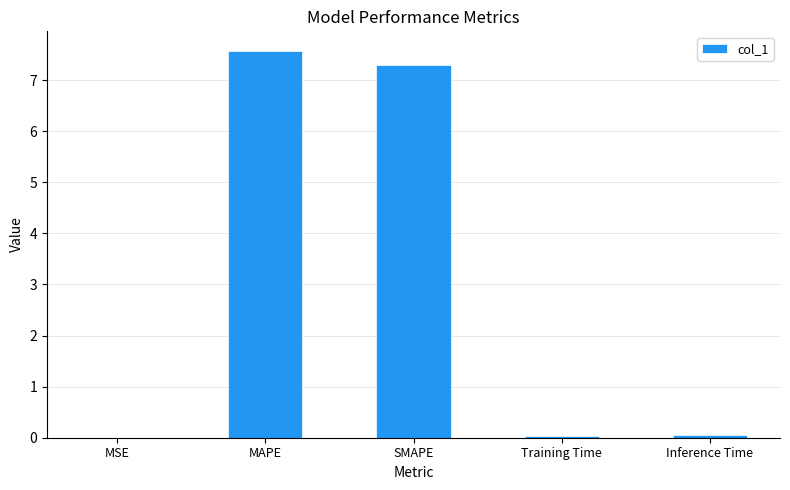

Read the value at SMAPE.

7.3